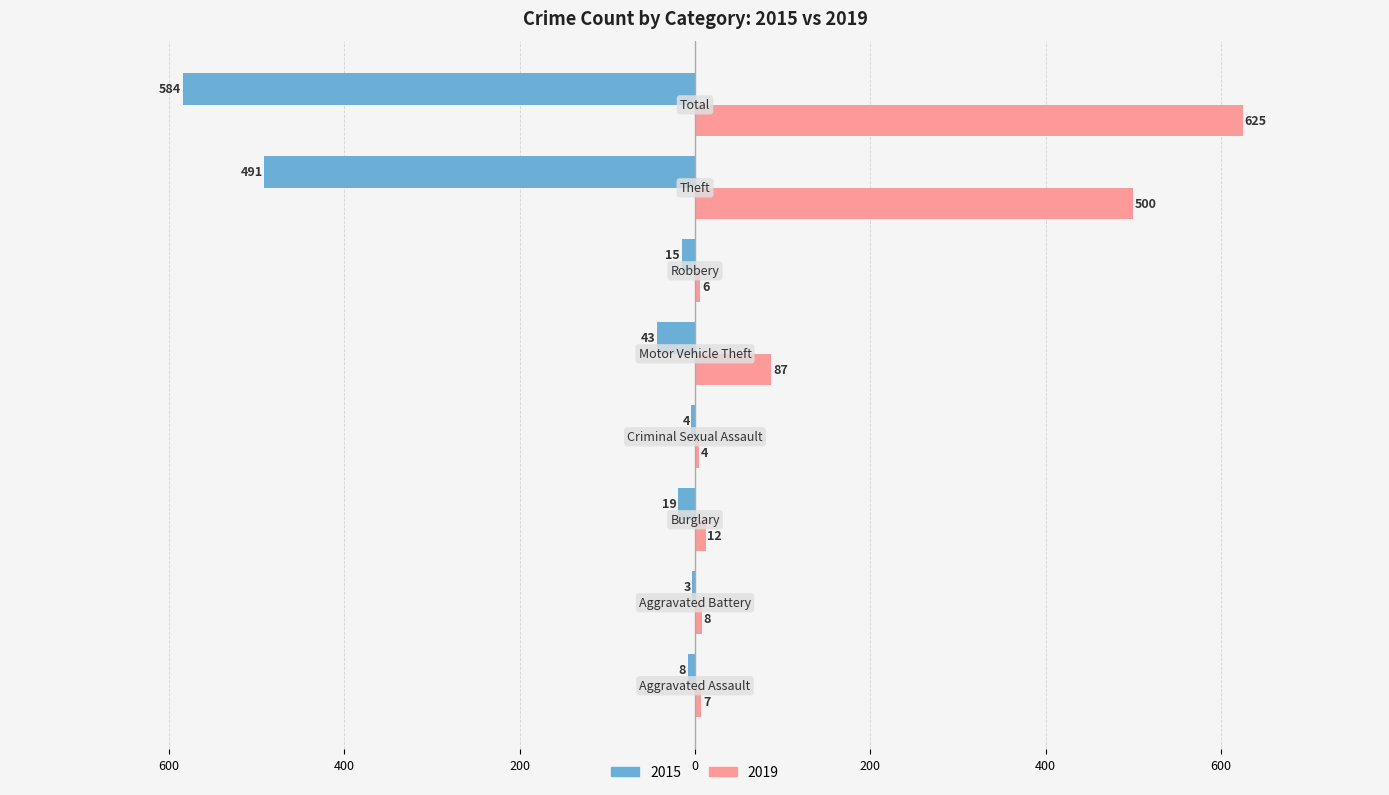

At which label is 2015 closest to -293?

Theft